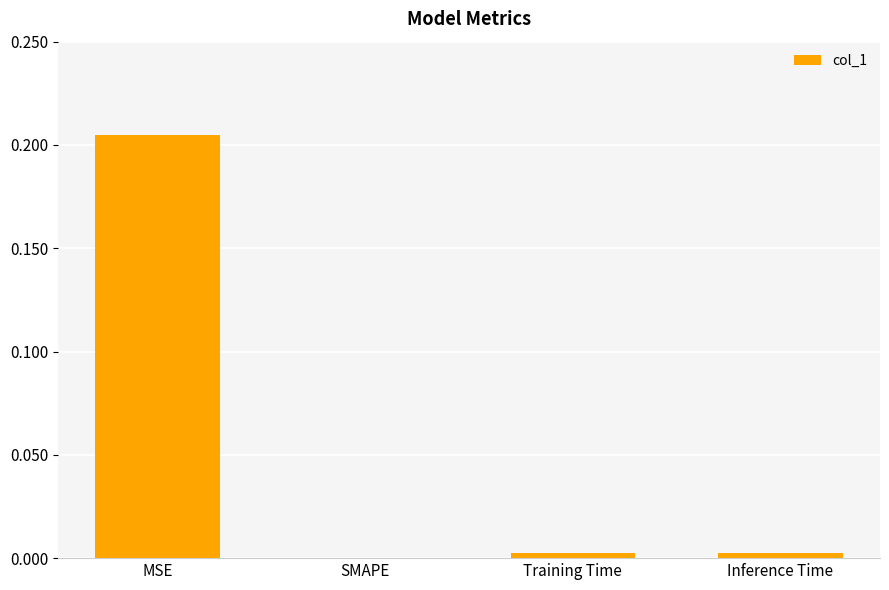

How many values are above zero?

3